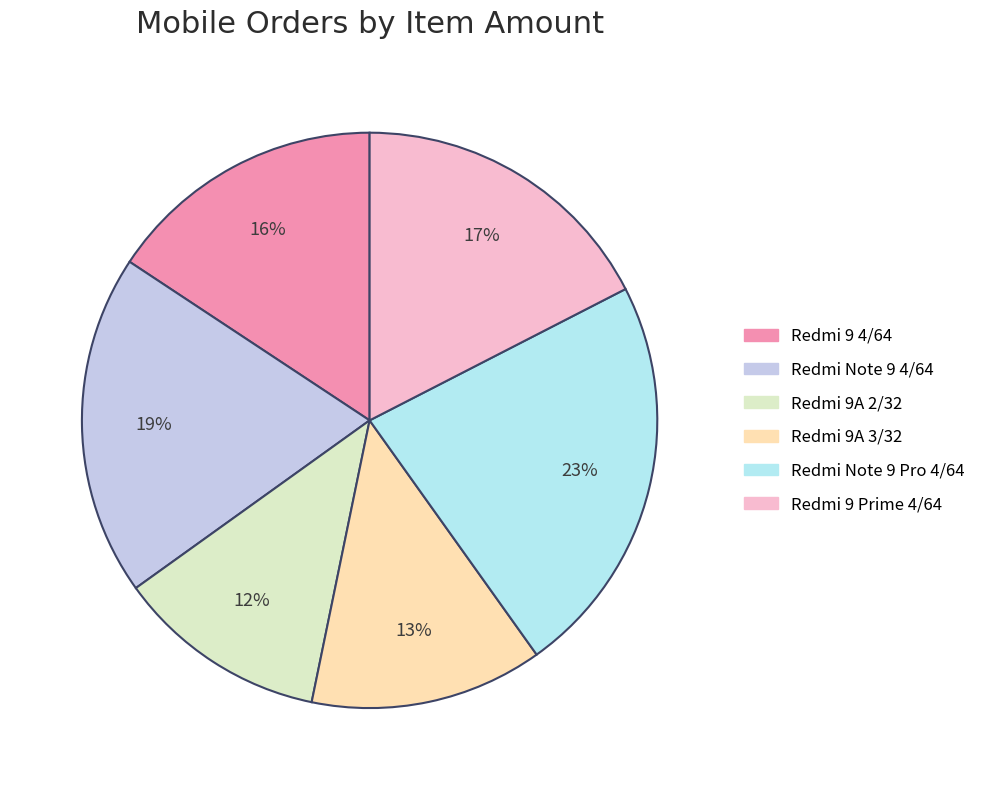

Combined, do Redmi 9 4/64 and Redmi 9A 3/32 account for over 50%?

No